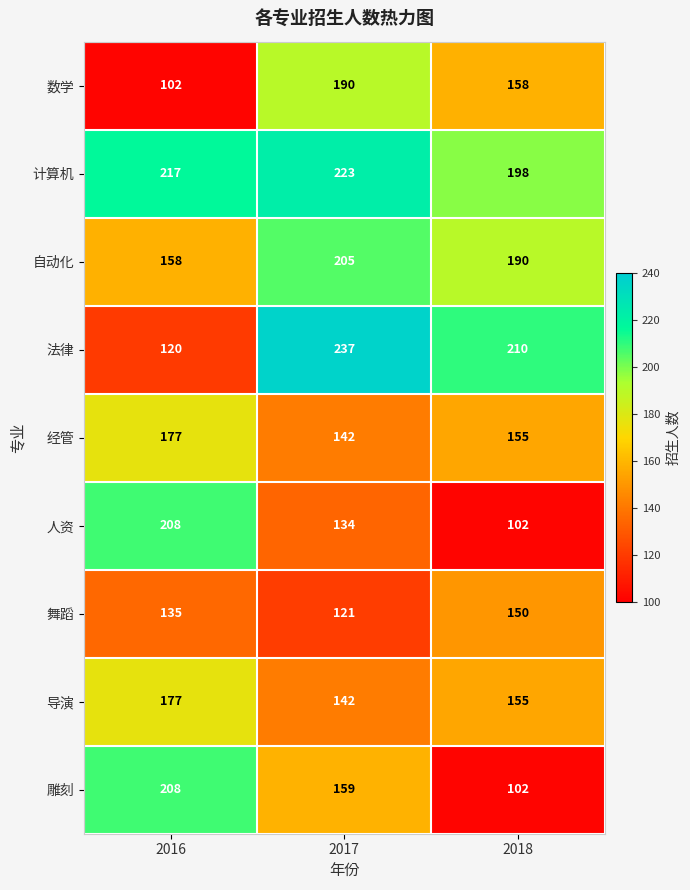

Reading left to right, transcribe all the data shown in this chart.

数学: 102	190	158
计算机: 217	223	198
自动化: 158	205	190
法律: 120	237	210
经管: 177	142	155
人资: 208	134	102
舞蹈: 135	121	150
导演: 177	142	155
雕刻: 208	159	102